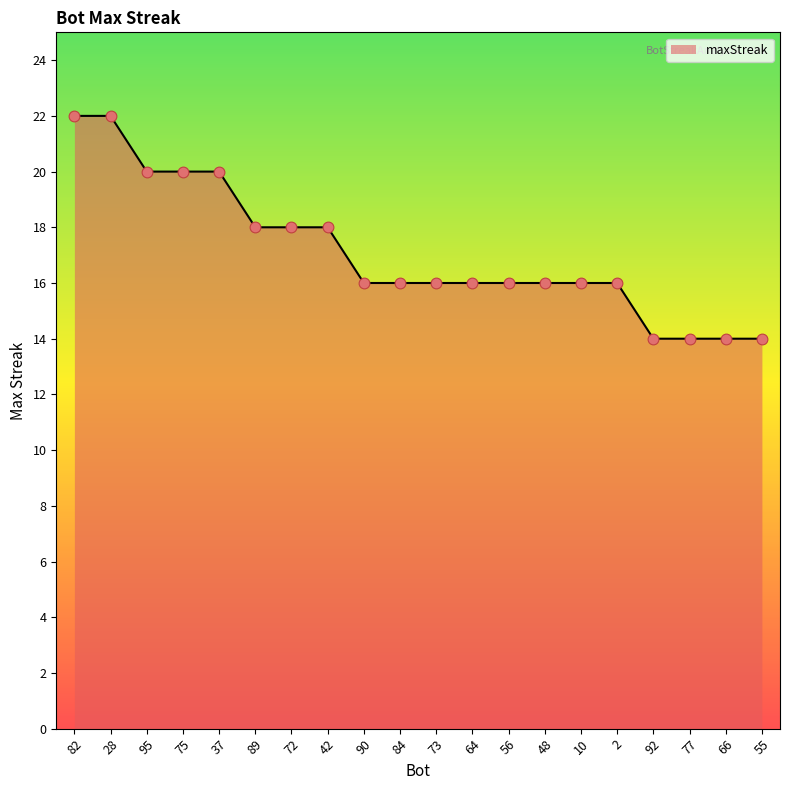

Between 10 and 77, which is larger?

10